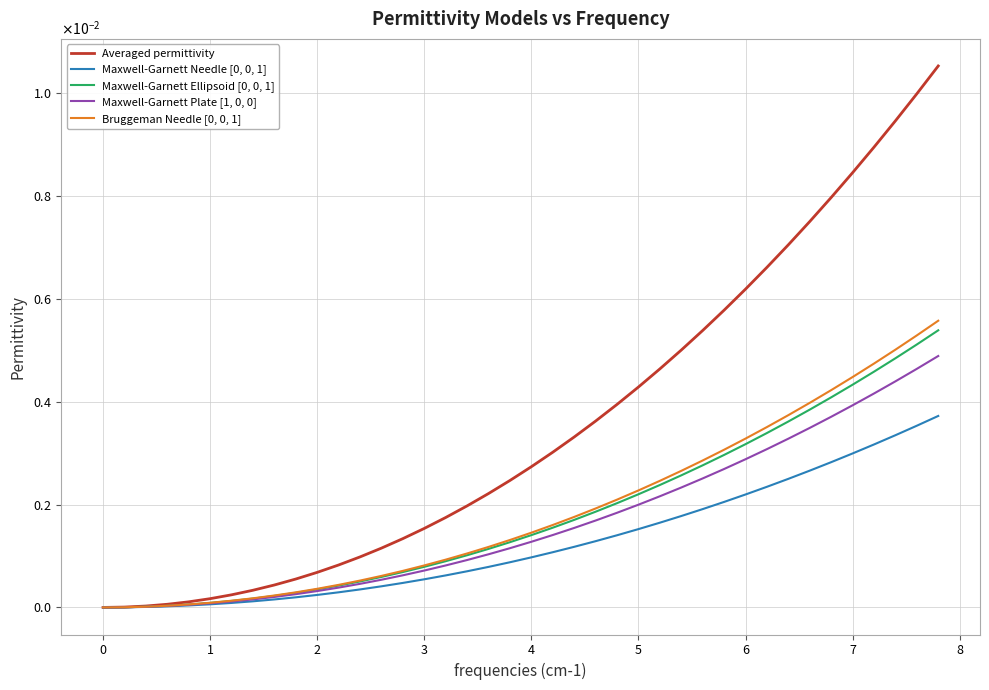

Is this an area chart (filled region under the line)?

No